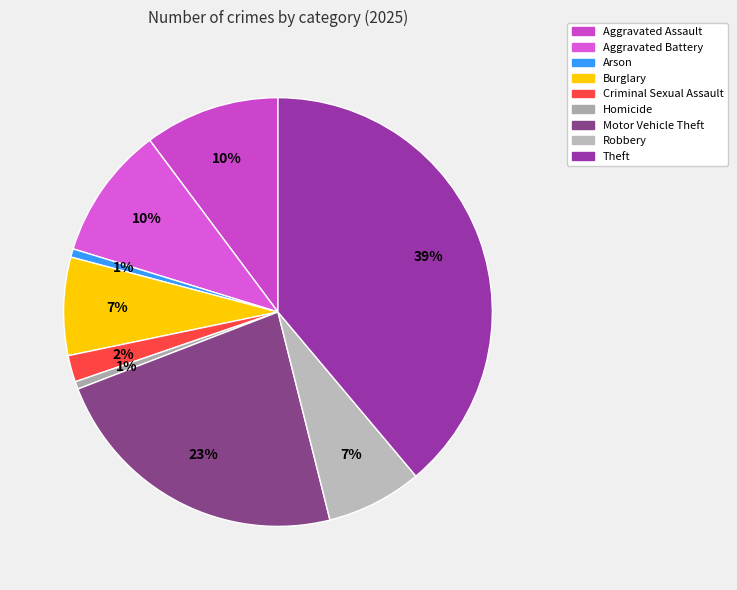

What is the change in value from Aggravated Assault to Robbery?

-52